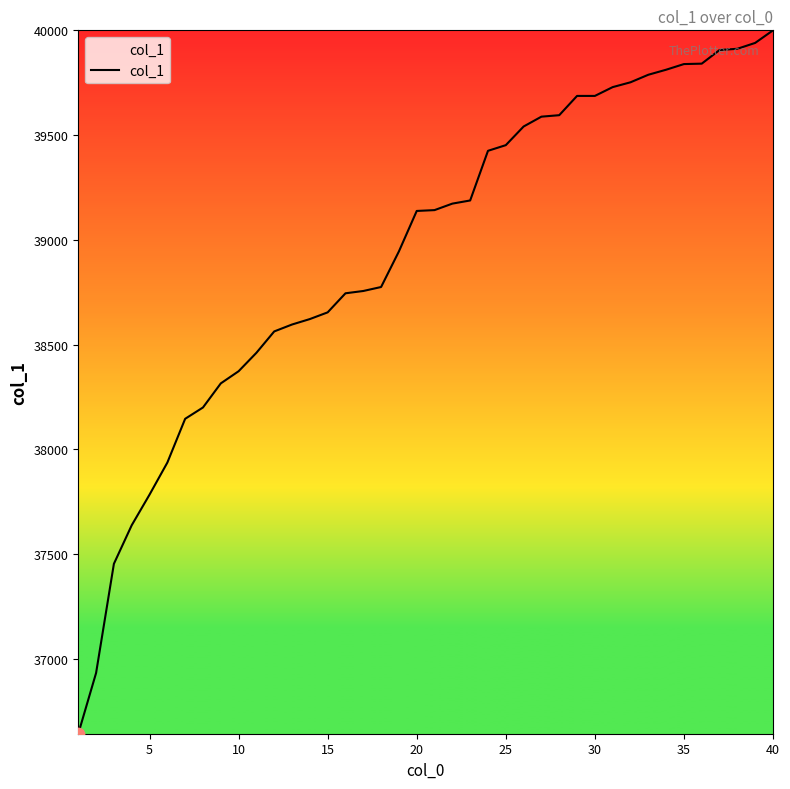

What is the maximum value shown in the chart?

40000